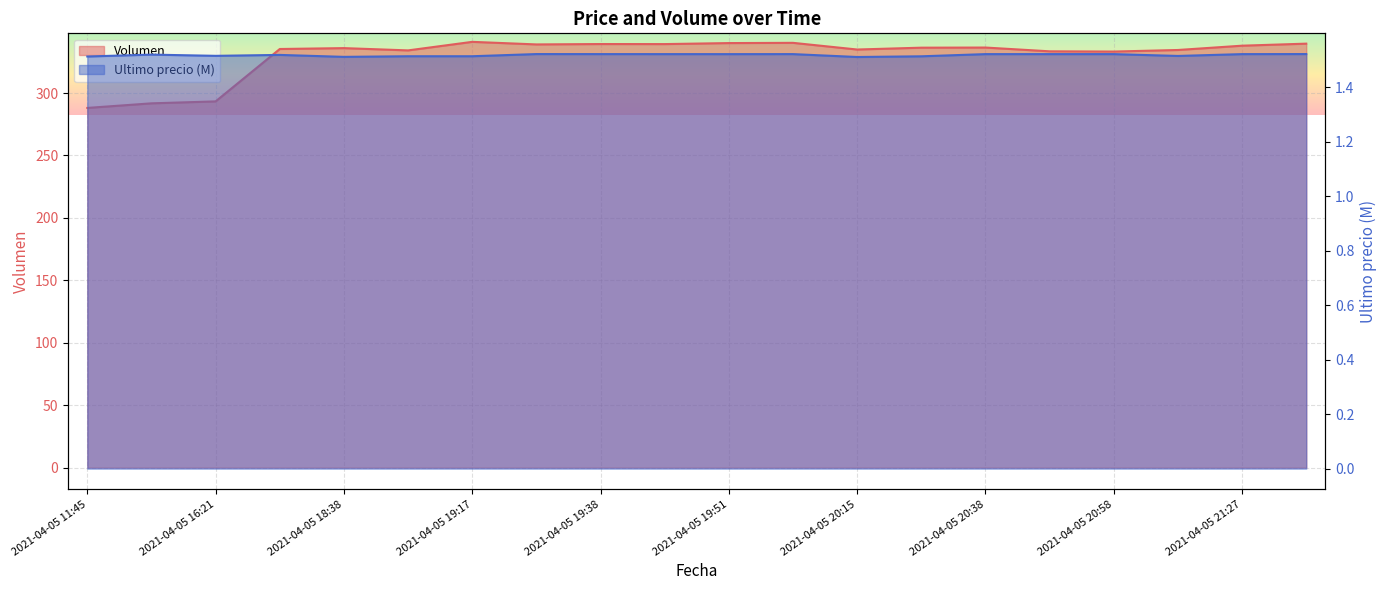

Is the value of Ultimo precio at 2021-04-05 20:28 greater than the value of Volumen at 2021-04-05 19:29?

No